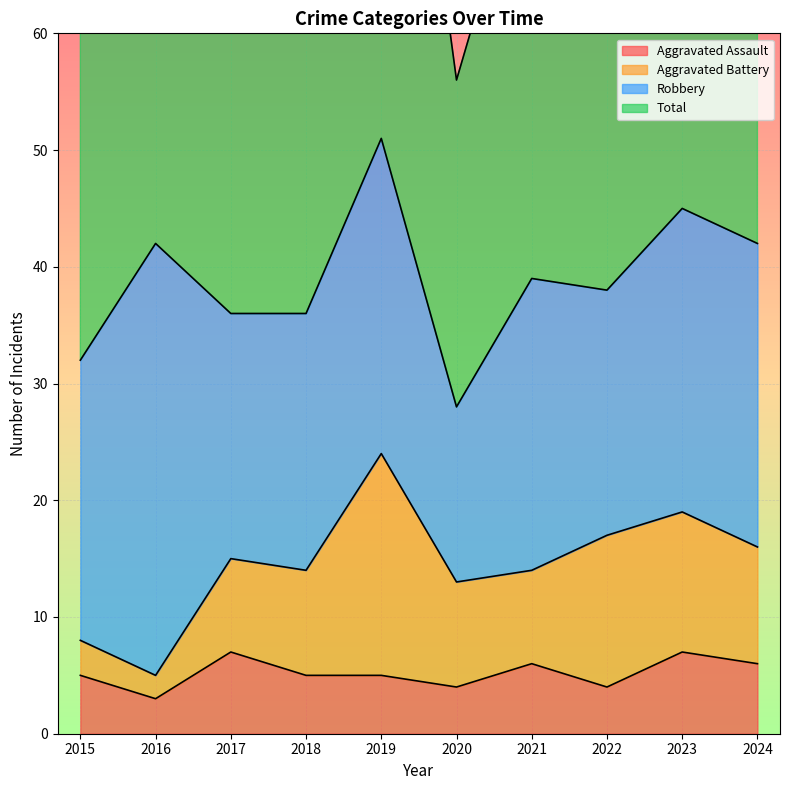

True or false: Aggravated Assault has more than 2 interior local peaks.

True